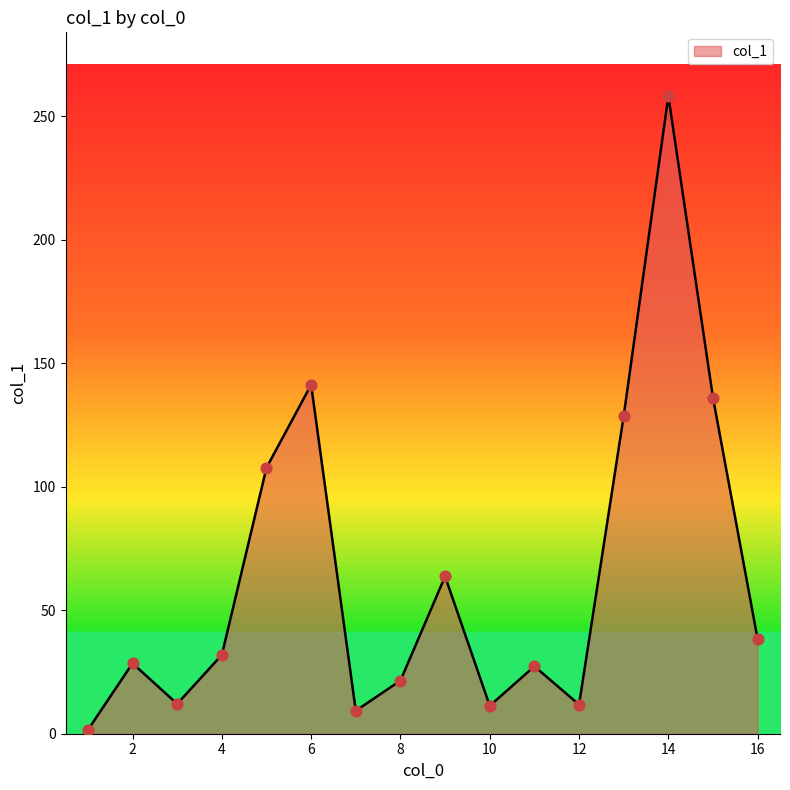

What is the difference between the maximum and minimum values?

256.7